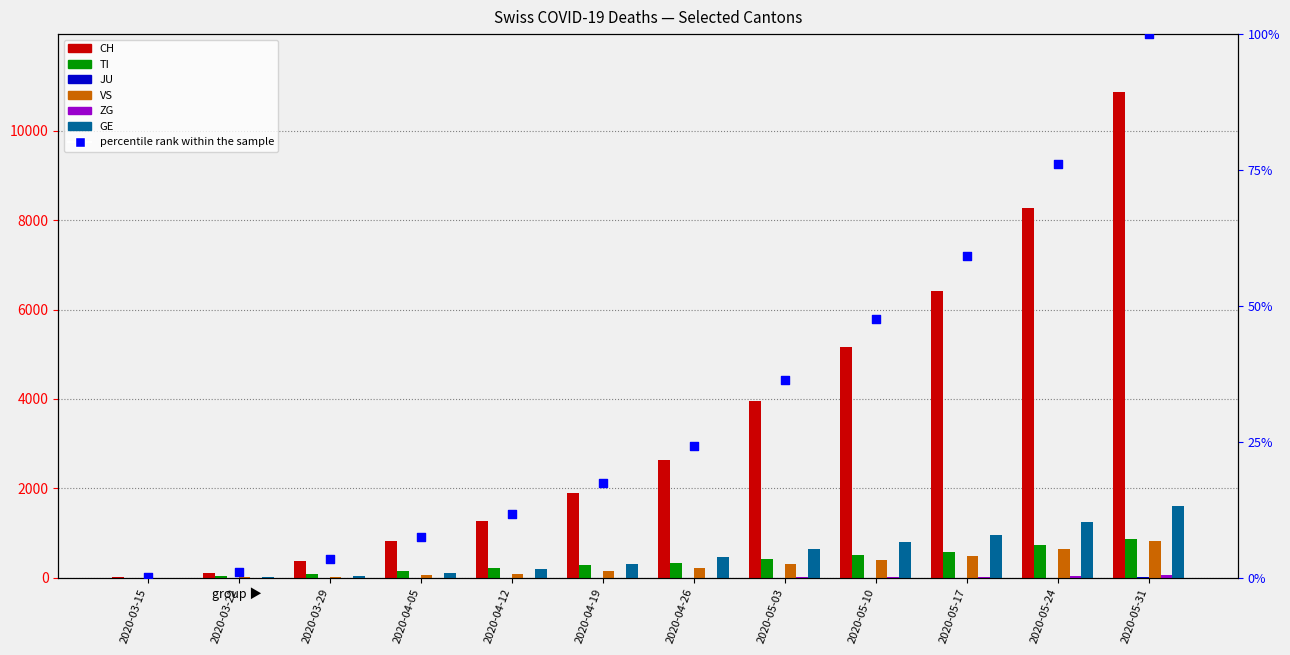

What are all the series names shown in the legend?

CH, TI, JU, VS, ZG, GE